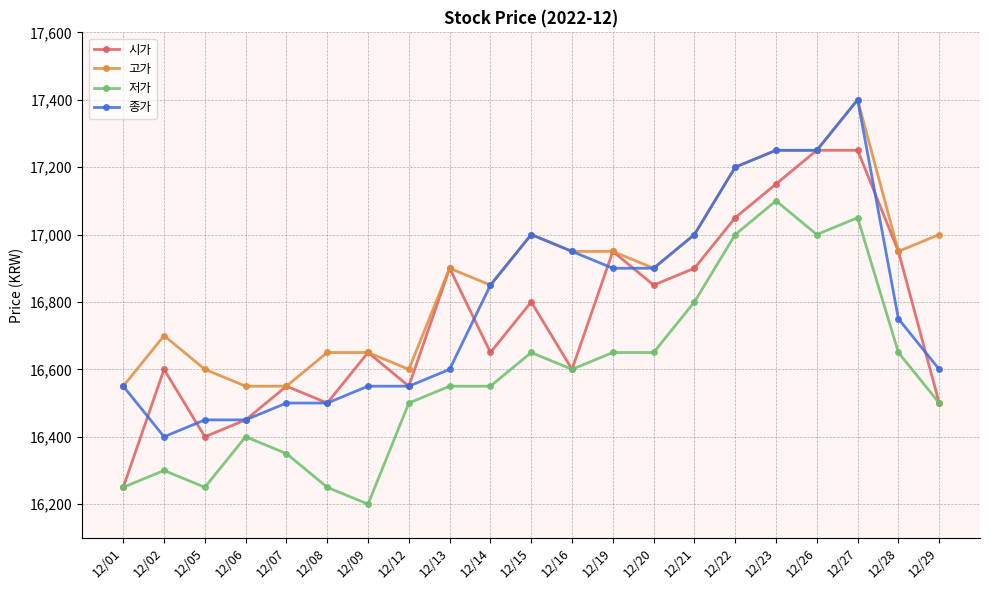

What value does the 고가 series have at 12/28?

16950